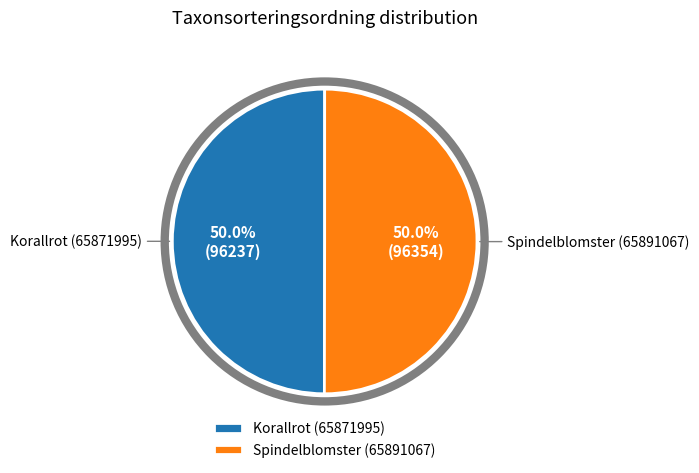

Approximately how many times larger is the value at Spindelblomster (65891067) compared to Korallrot (65871995)?

1.0